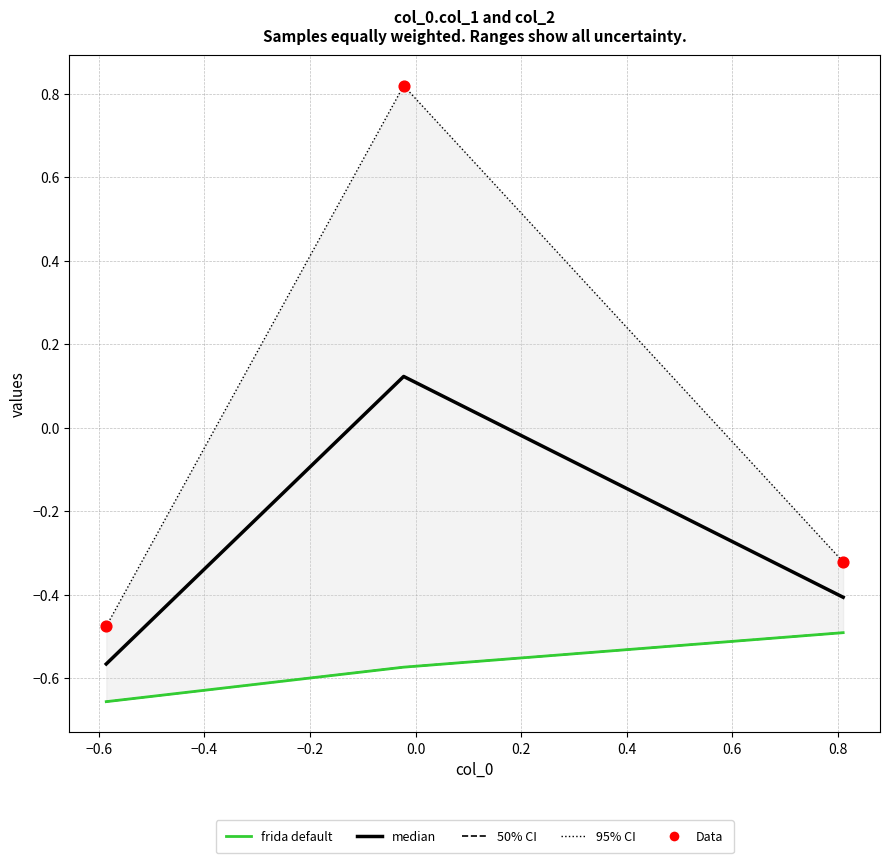

Which series has the largest Y range (max minus min)?

col_1 (dotted)